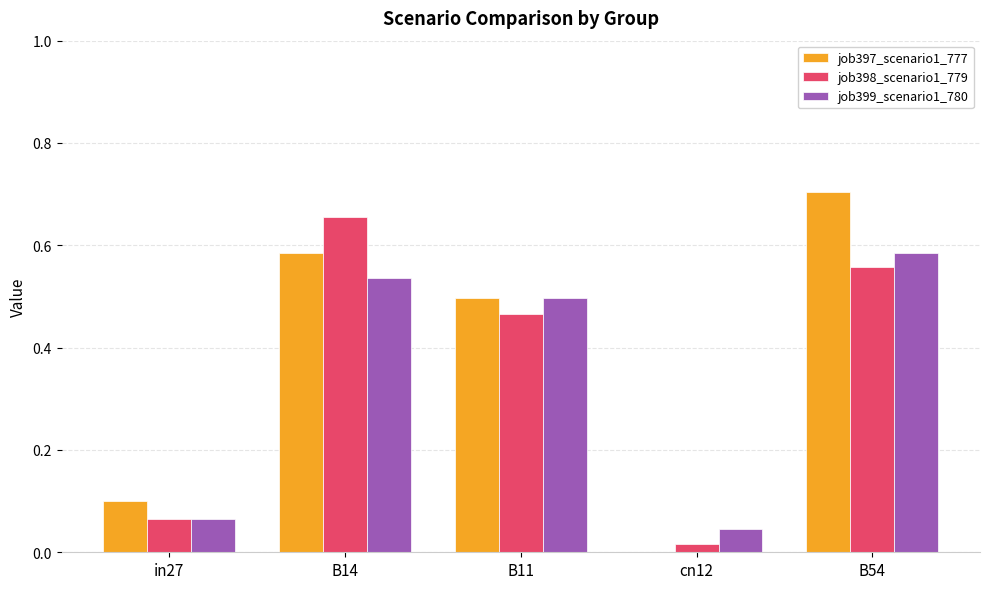

Between in27 and B14, which series saw the biggest shift?

job398_scenario1_779